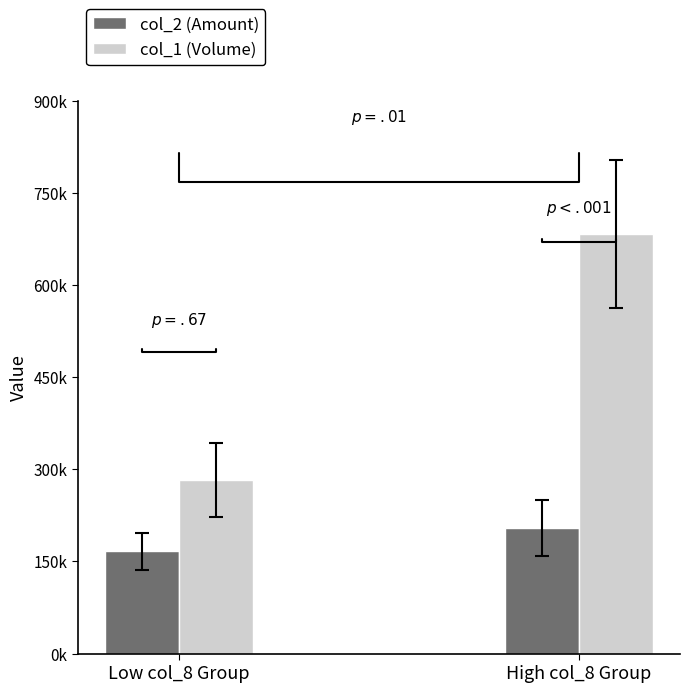

Are the bars grouped side by side (vs. stacked)?

Yes